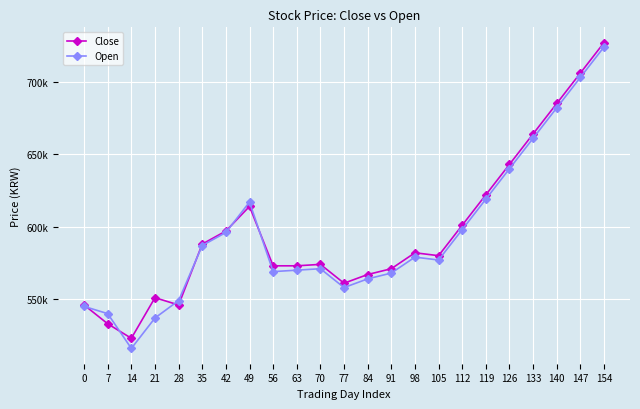

Where is the first local maximum for Open?

49